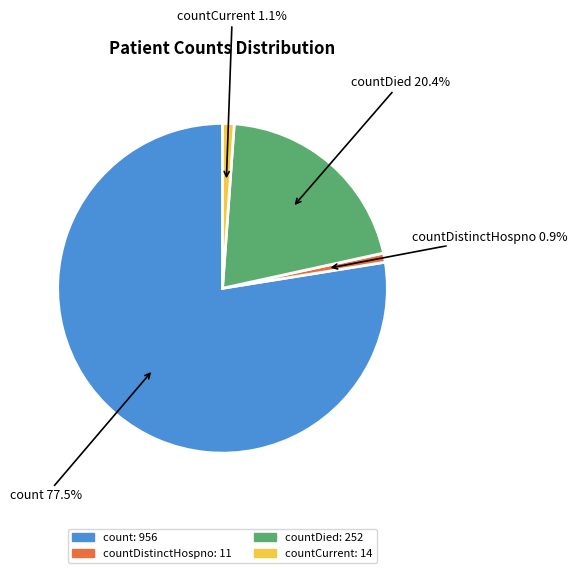

Combined, do countDistinctHospno and countCurrent account for over 50%?

No